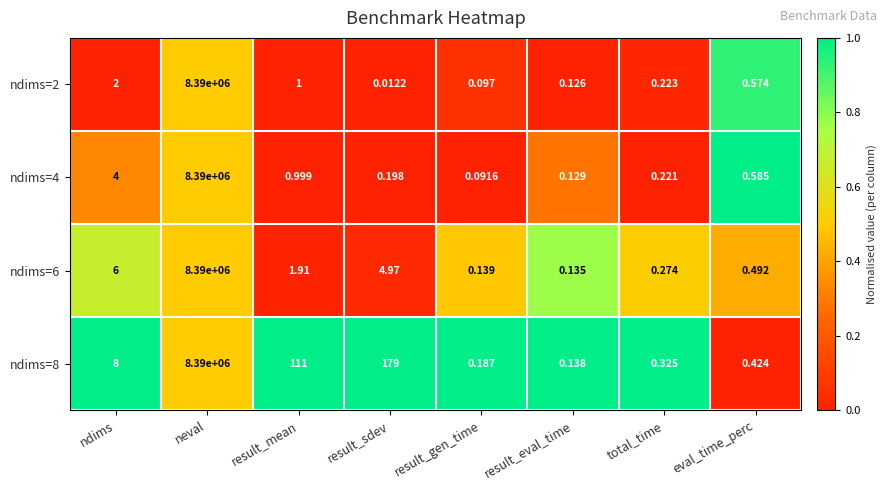

Which category has the highest value across all series?

neval